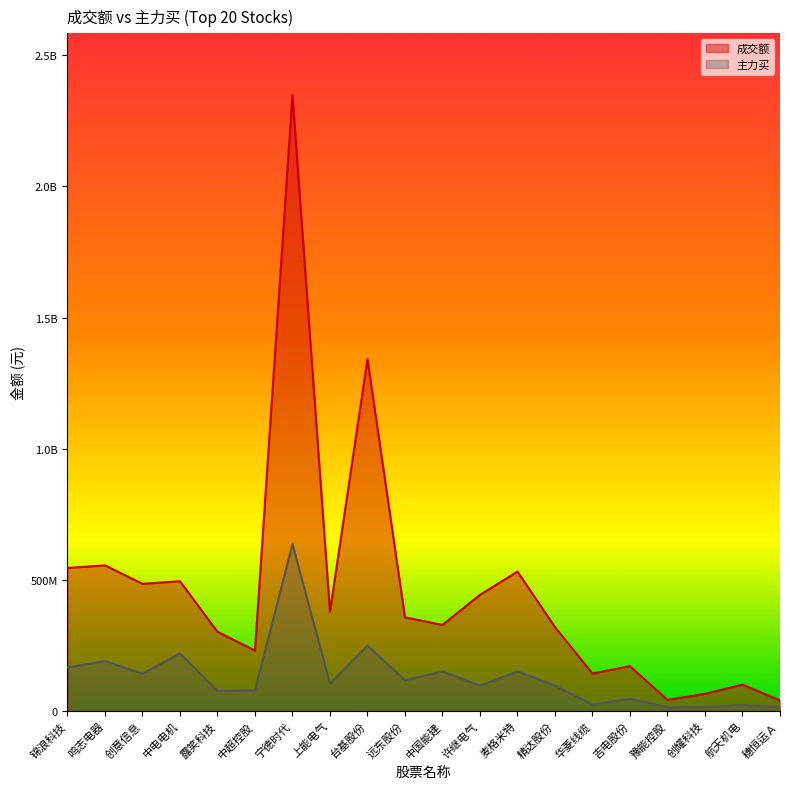

Rank the series by their average value, from lowest to highest.

主力买, 成交额